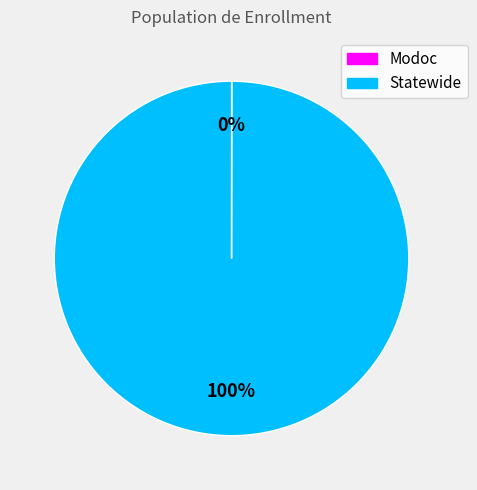

Does Statewide represent more than half of the total?

Yes